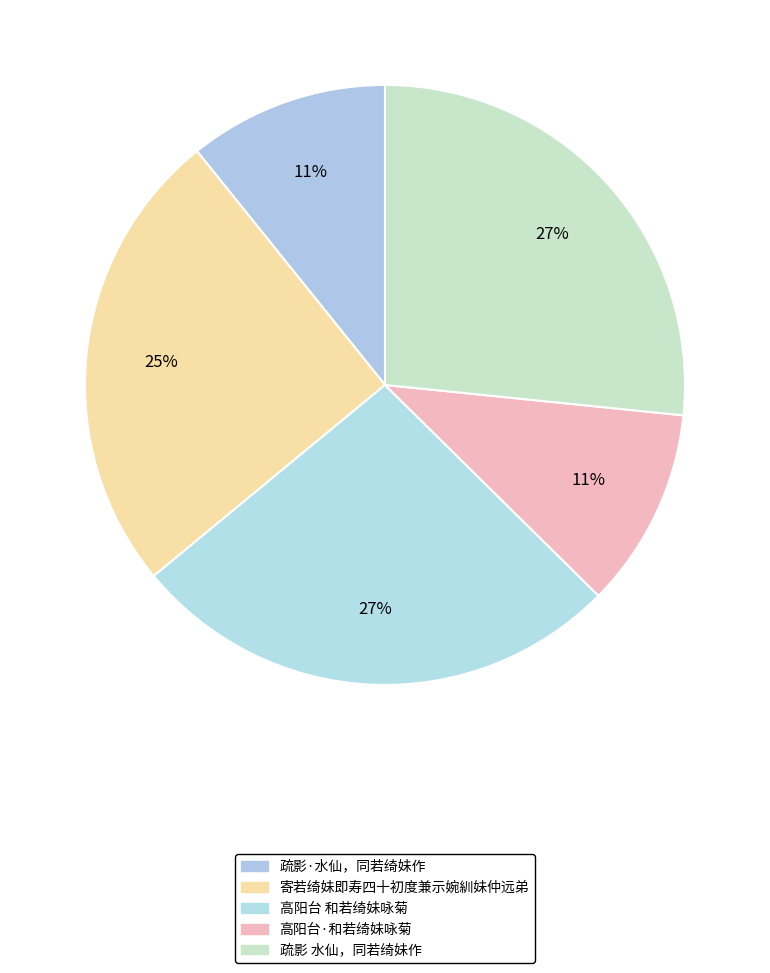

How many segments does this pie chart have?

5